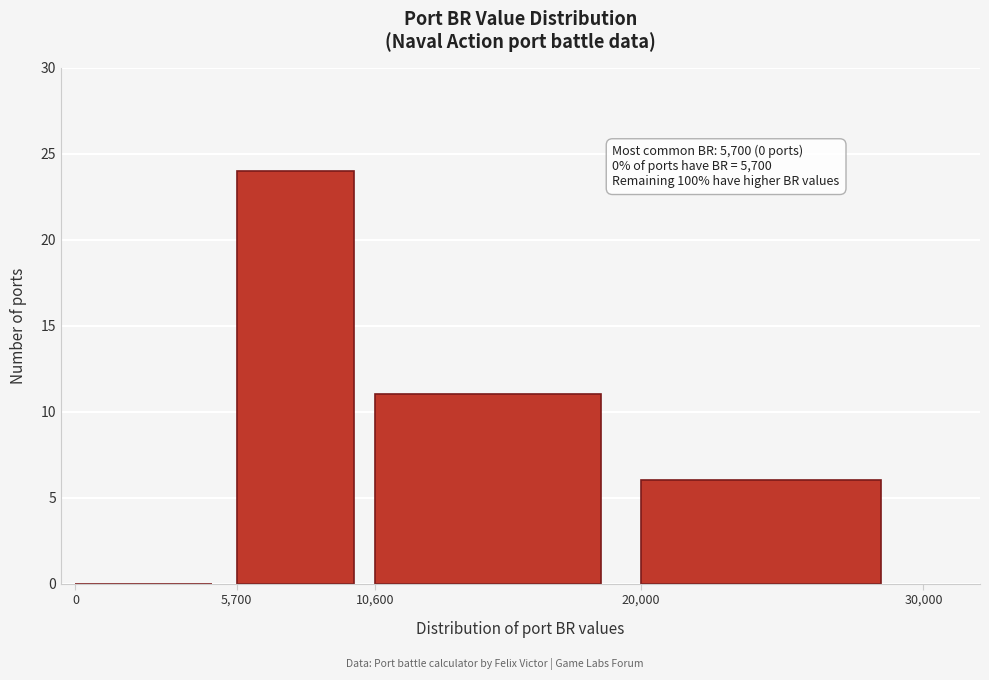

Which range on the x-axis has the tallest bar?

5,700 to 10,600